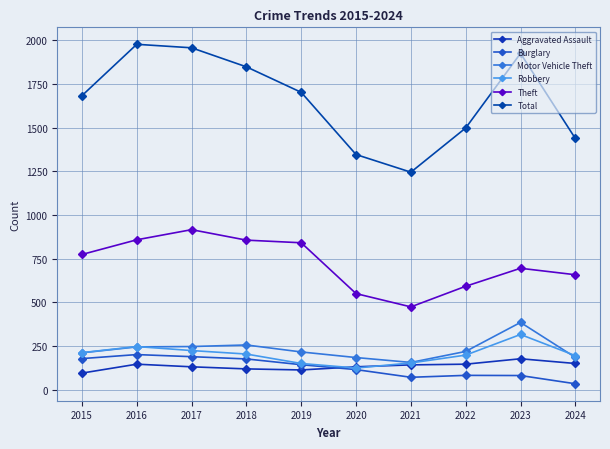

The value of Burglary at 2015 is 38. True or false?

False